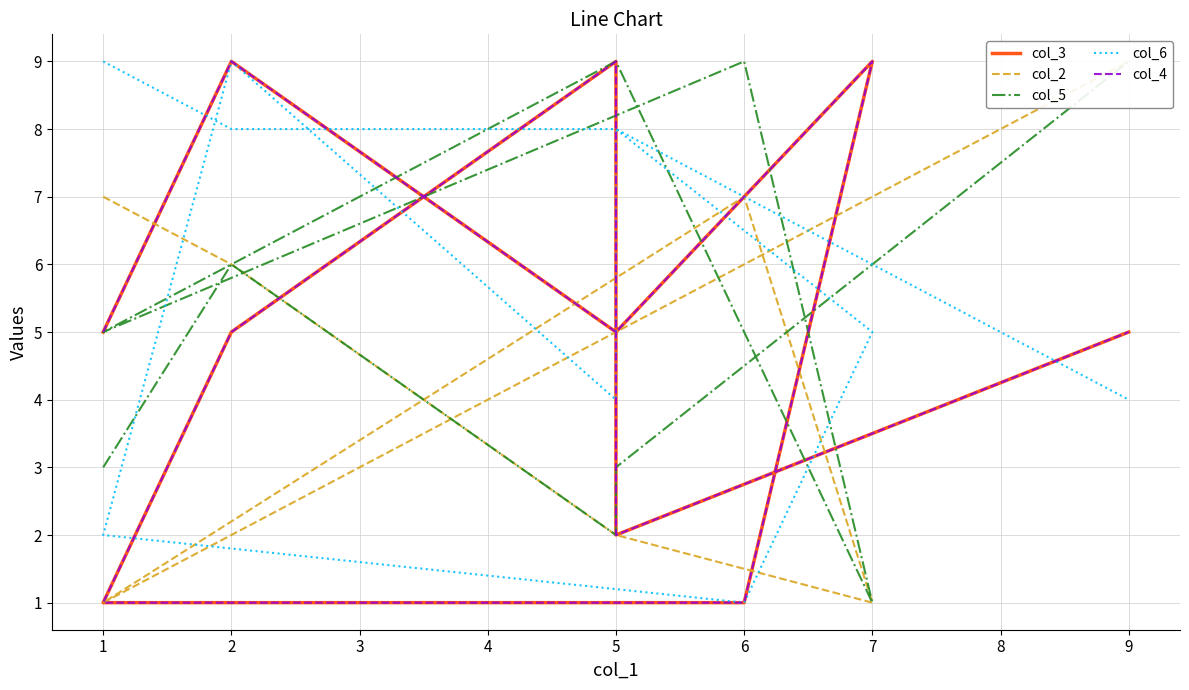

Is it true that col_6 equals 4 at 5?

False